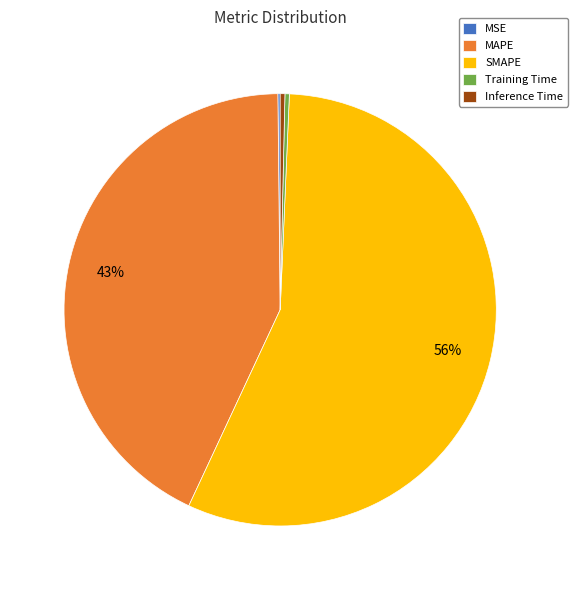

Is it true that MAPE is 51% of the pie?

False